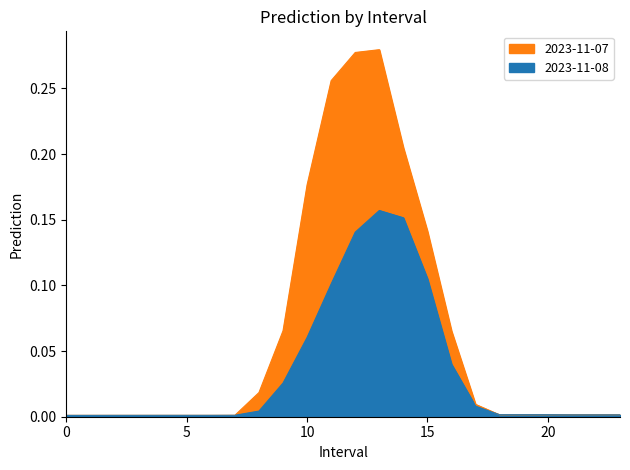

At which category does 2023-11-08 reach its first local peak?

13